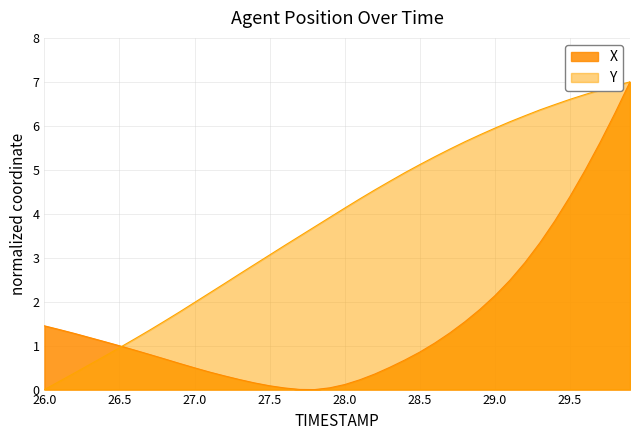

List the series in order of their overall mean, lowest first.

X, Y